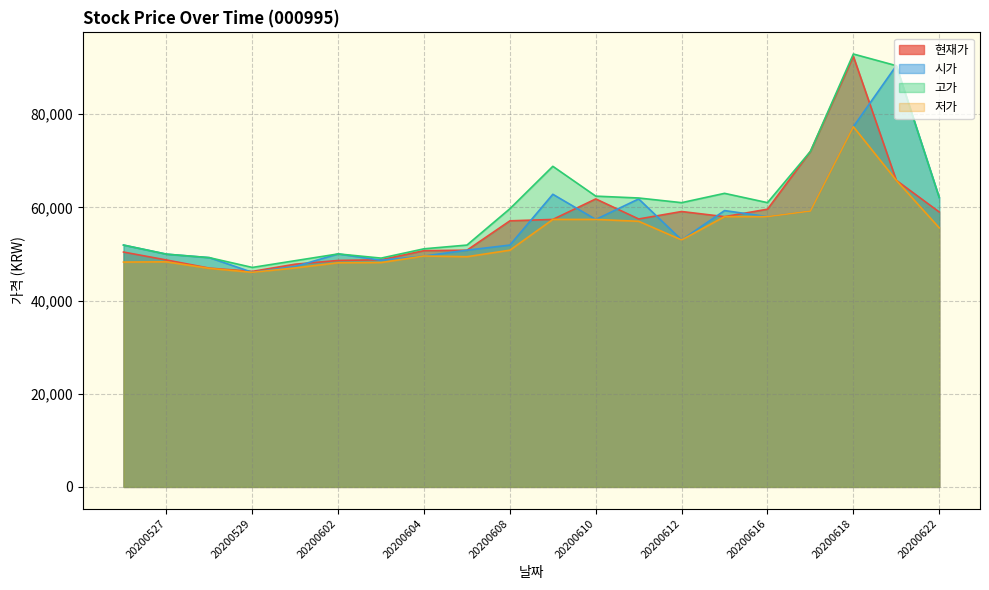

At which category does the chart reach its peak across all series?

20200618